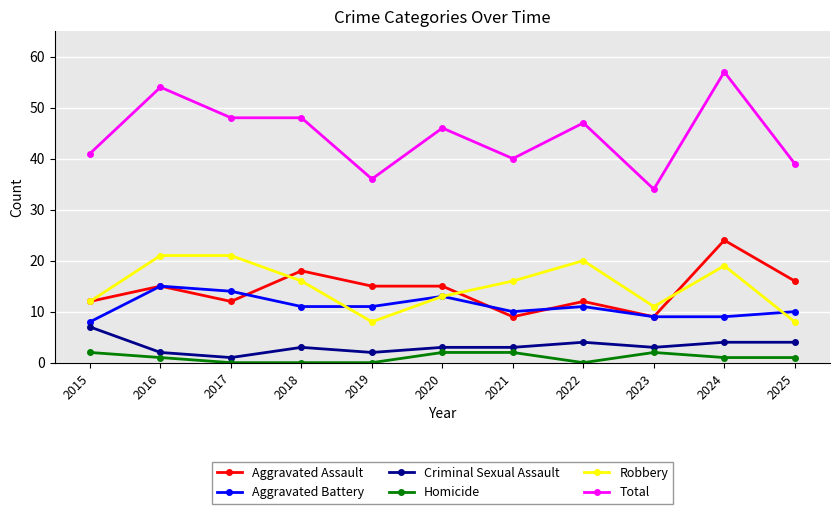

True or false: Aggravated Assault has a value of 12 at 2017.

True